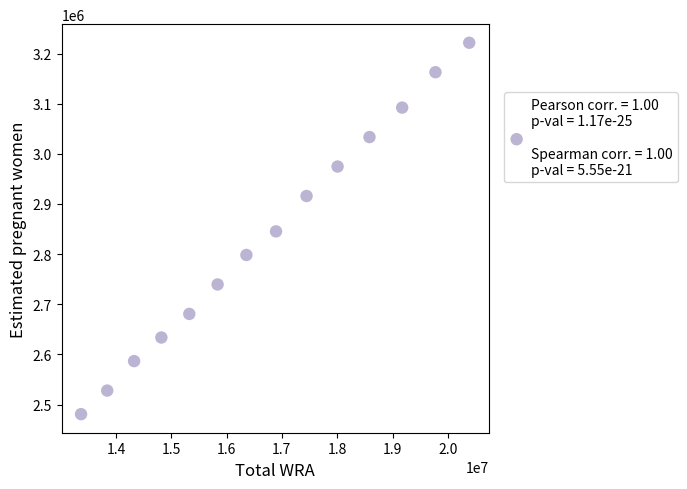

What is the range of Y values (max minus min)?

740730.3